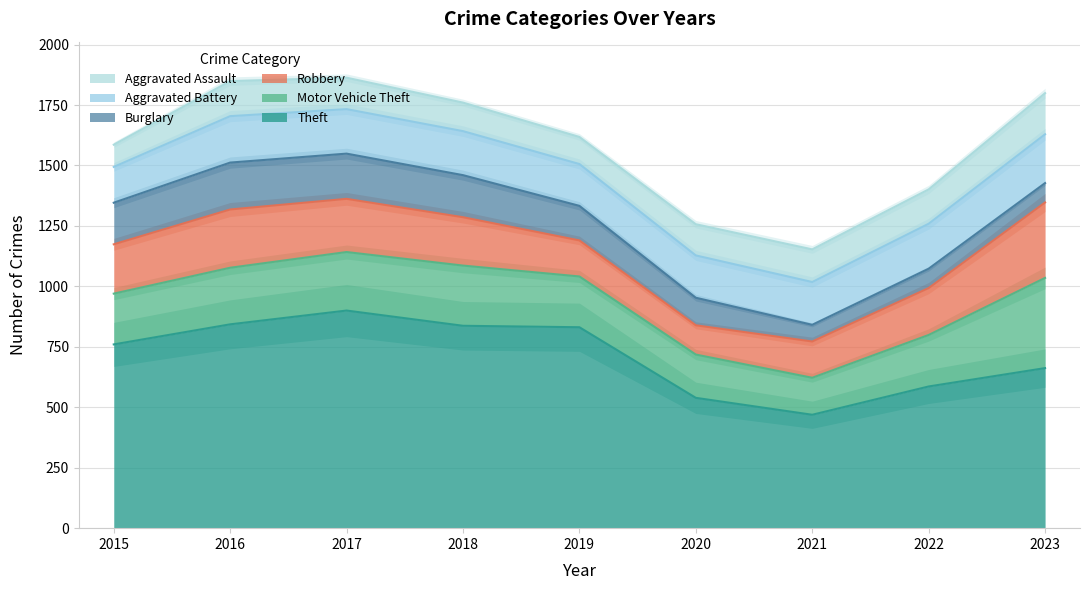

Does the chart have visible grid lines?

Yes